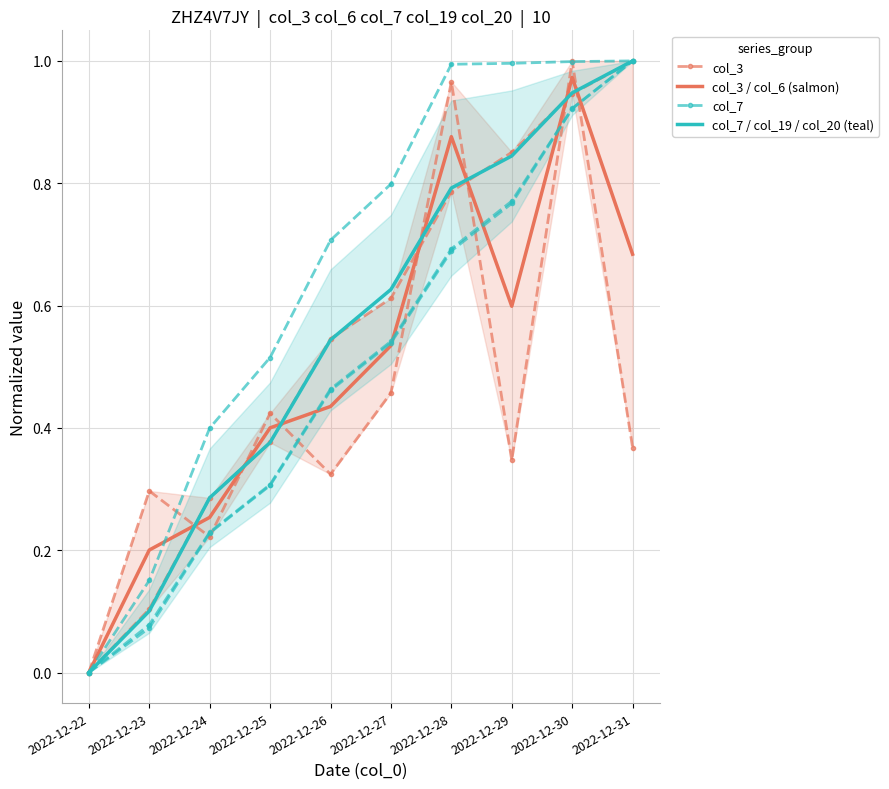

At which category is the sum across all series the highest?

2022-12-30